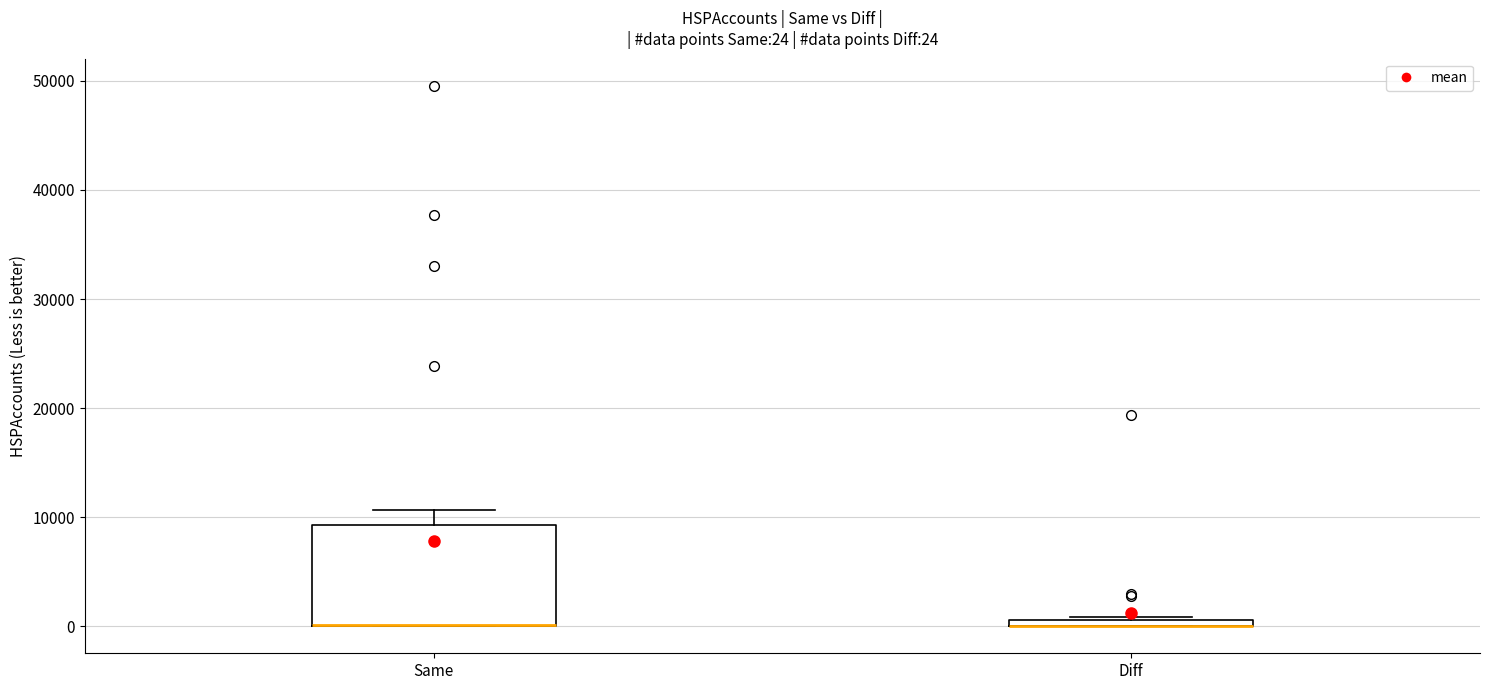

Comparing the boxes themselves (not the whiskers), which one is the tallest?

Same